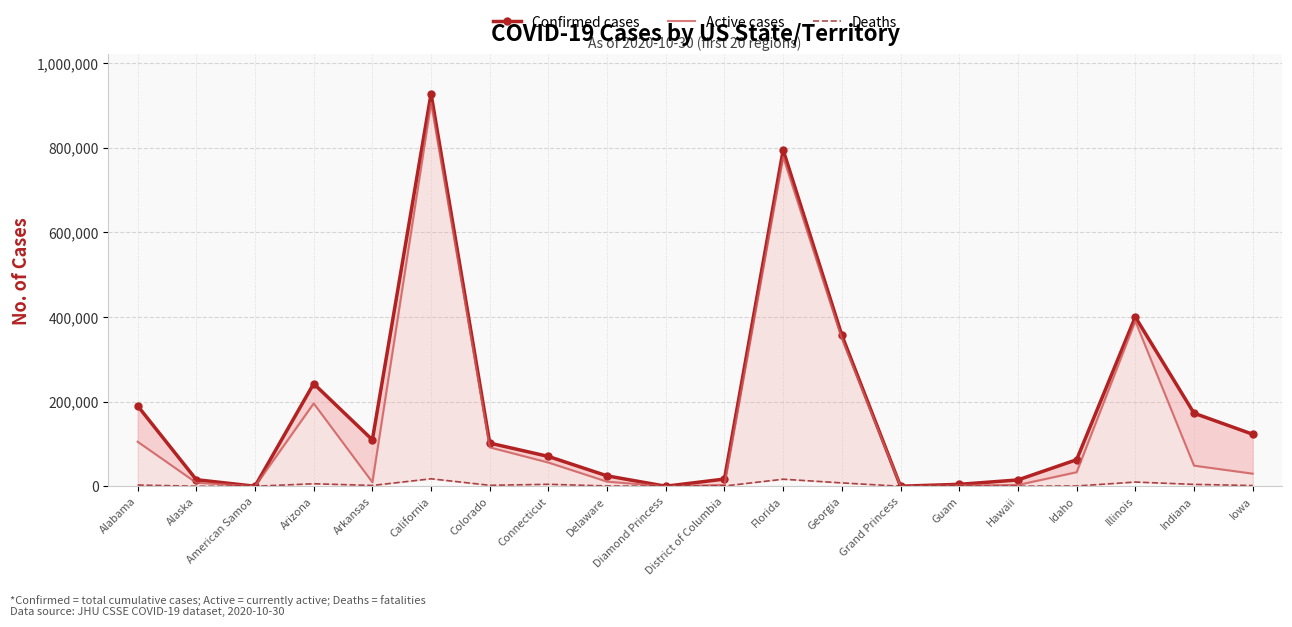

At which category is the sum across all series the highest?

California